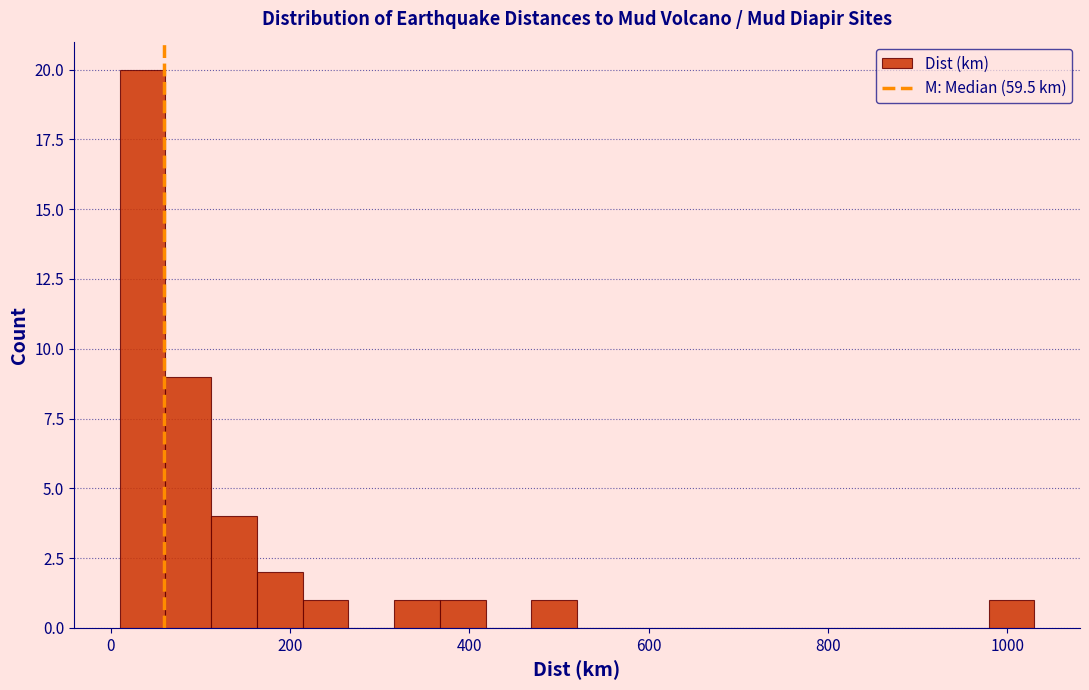

Read against the x-axis, roughly where is the centre of the tallest bar?

40